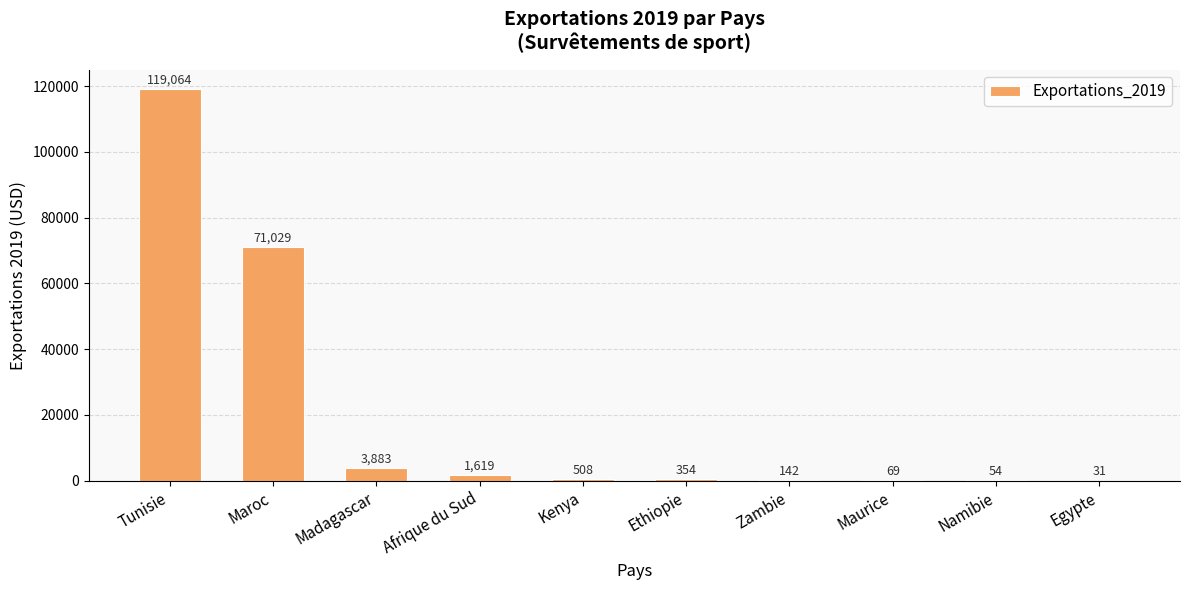

Which has a higher value, Ethiopie or Kenya?

Kenya